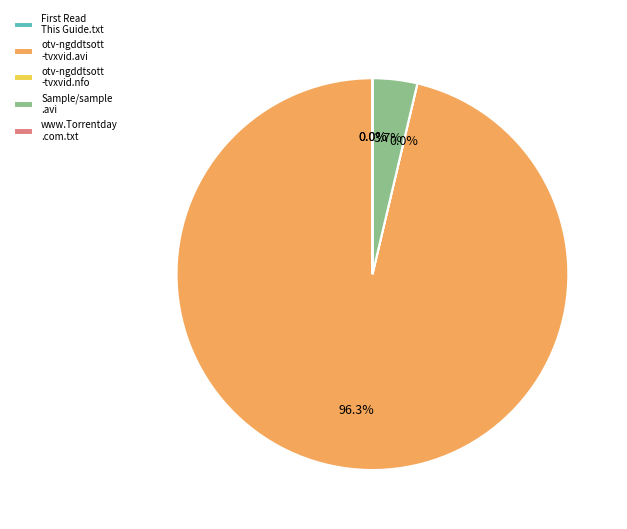

Is there a majority slice in this chart?

Yes